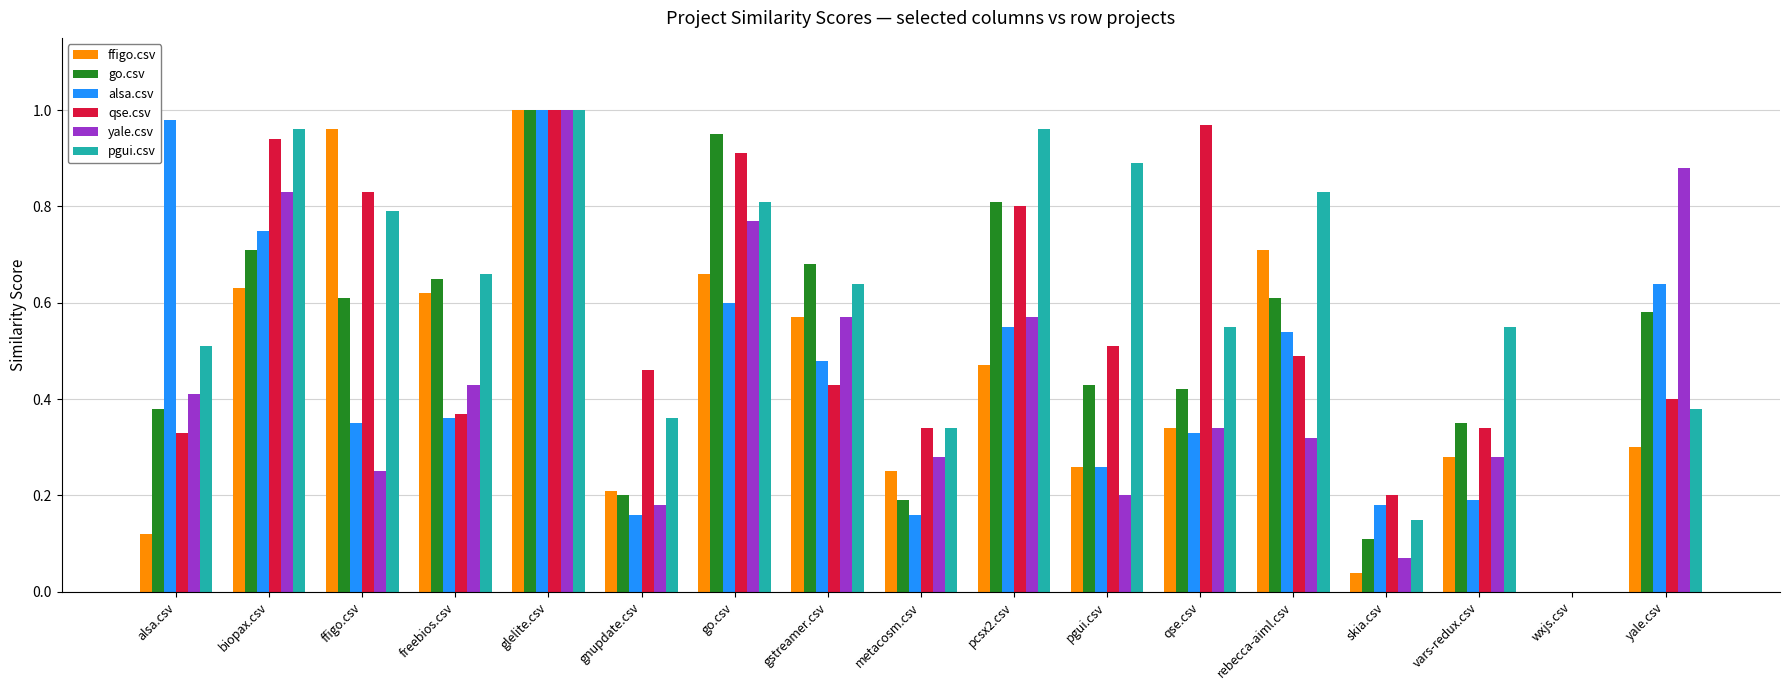

How many groups of bars are there?

17